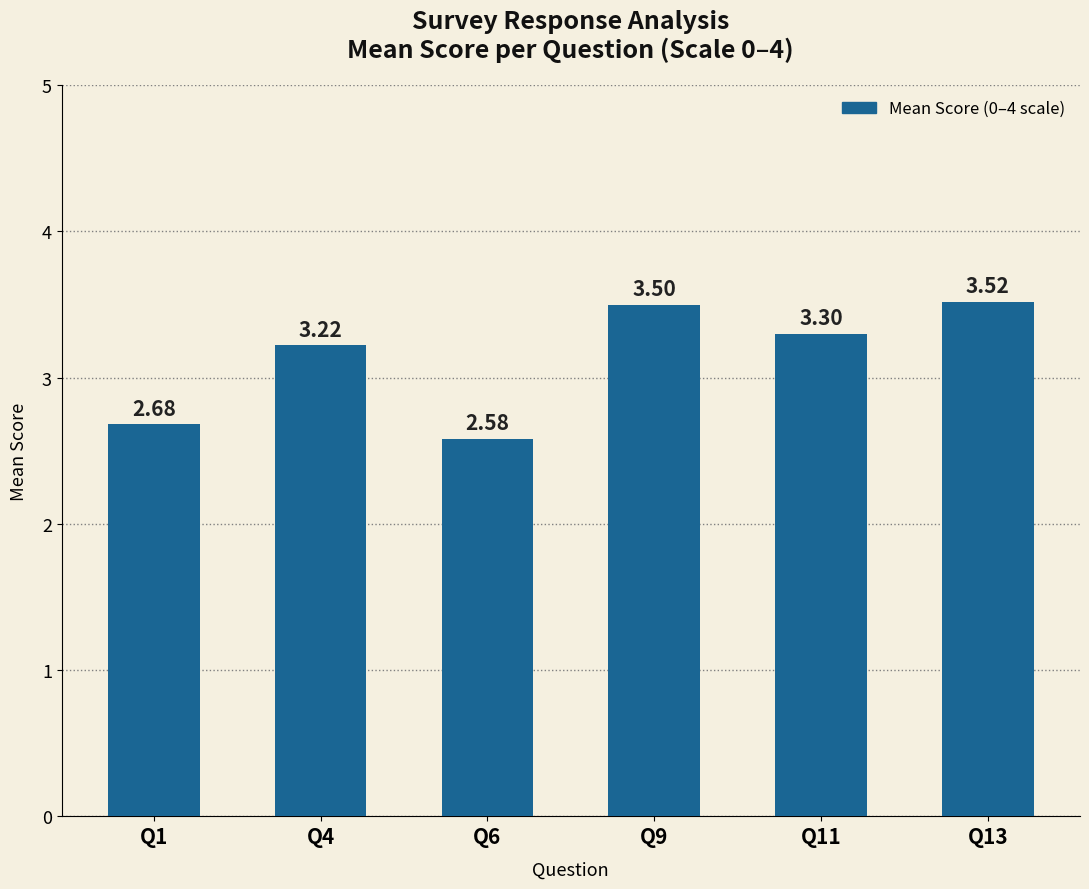

Which label corresponds to the smallest value in the chart?

Q6